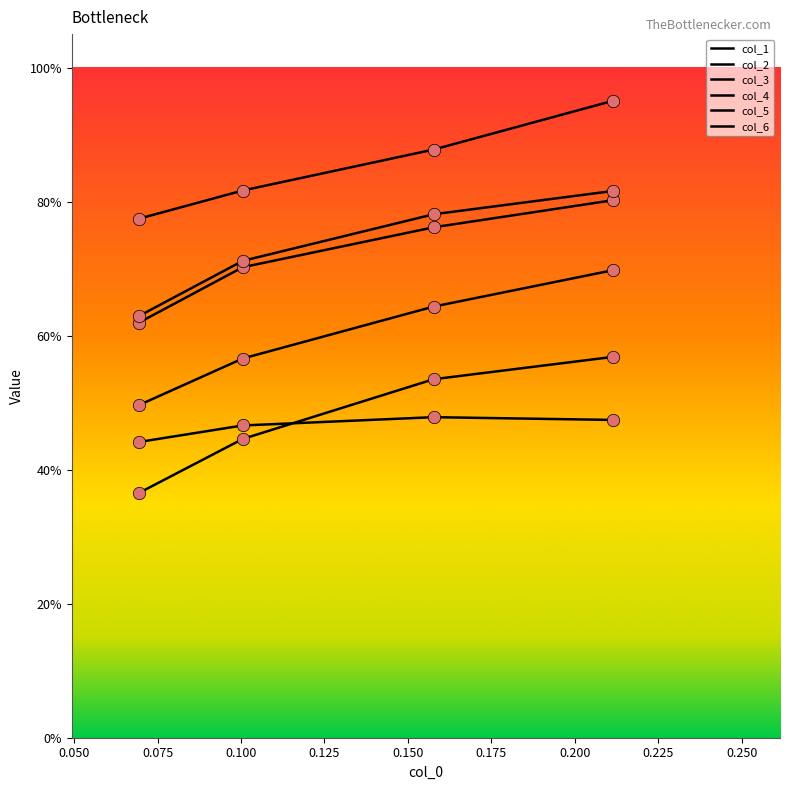

Does the chart have visible grid lines?

No